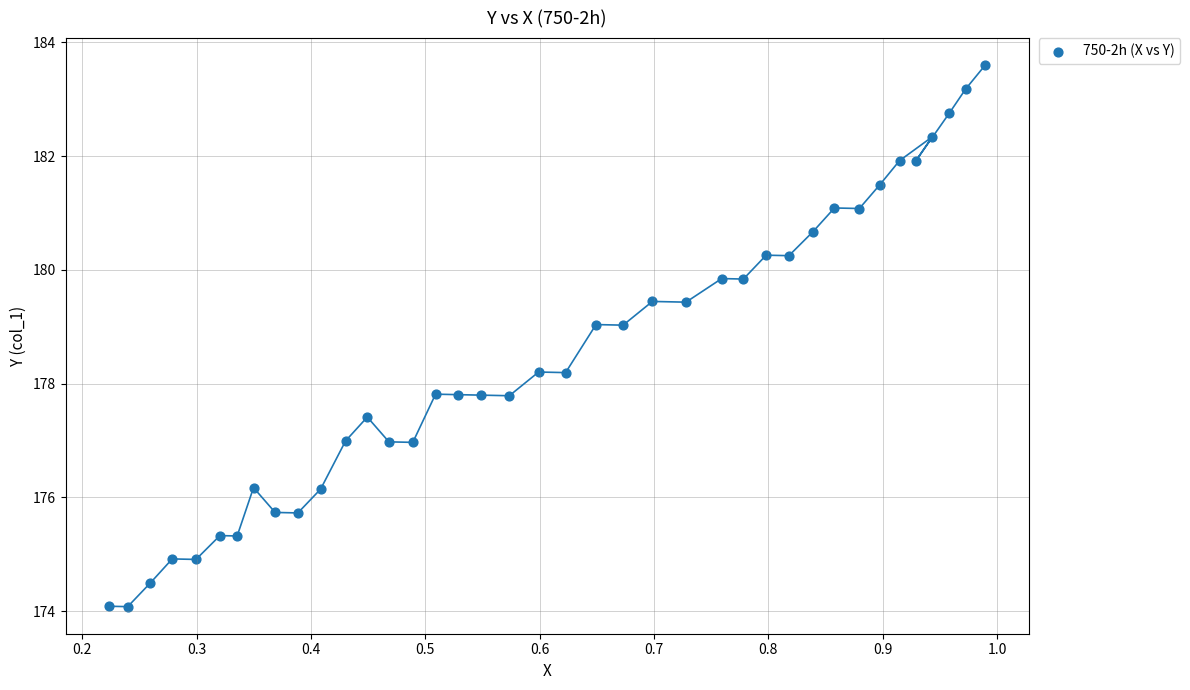

What is the range of Y values (max minus min)?

9.5